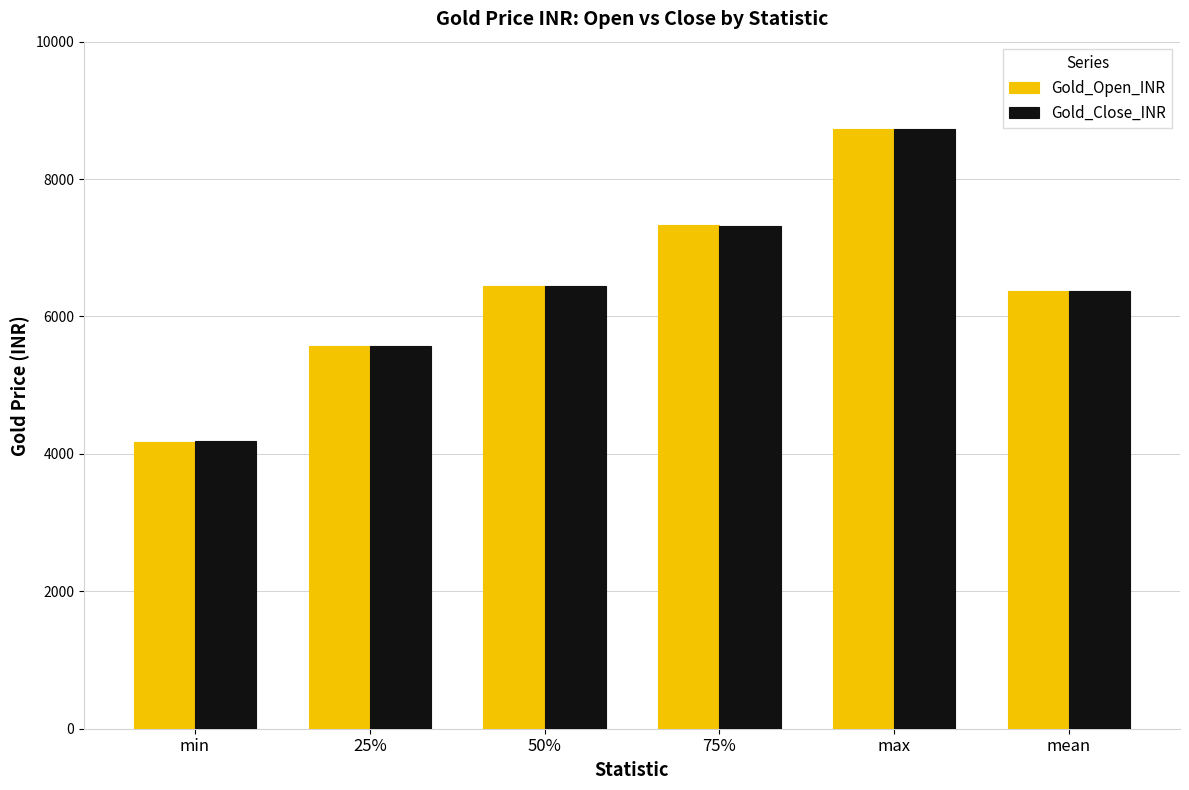

The value of Gold_Open_INR at 25% is 5564.6. True or false?

True